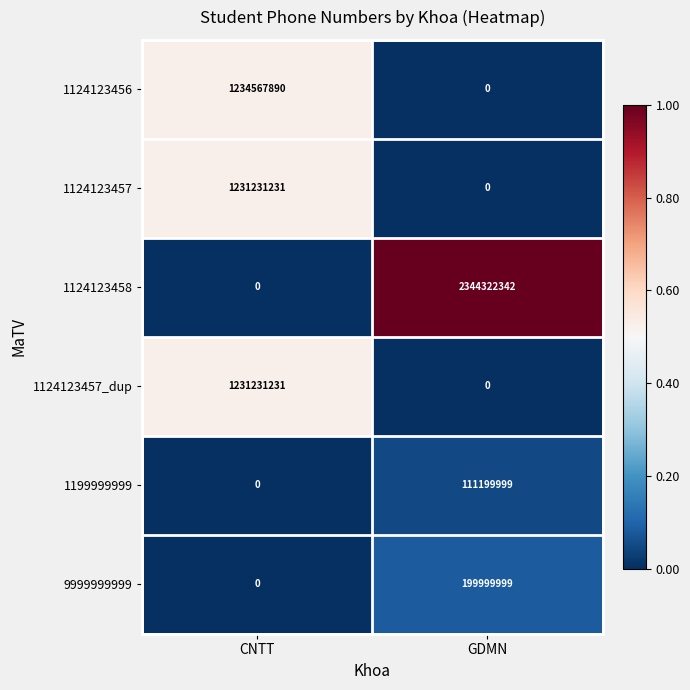

Reading left to right, extract all data points from this chart.

1124123456: CNTT=1234567890	GDMN=0
1124123457: CNTT=1231231231	GDMN=0
1124123458: CNTT=0	GDMN=2344322342
1124123457_dup: CNTT=1231231231	GDMN=0
1199999999: CNTT=0	GDMN=111199999
9999999999: CNTT=0	GDMN=199999999